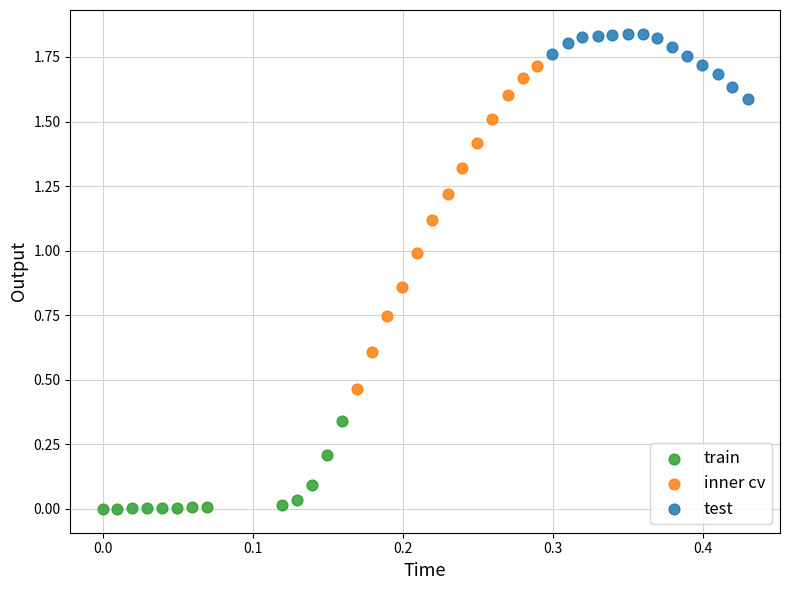

What are all the series names shown in the legend?

train, inner cv, test